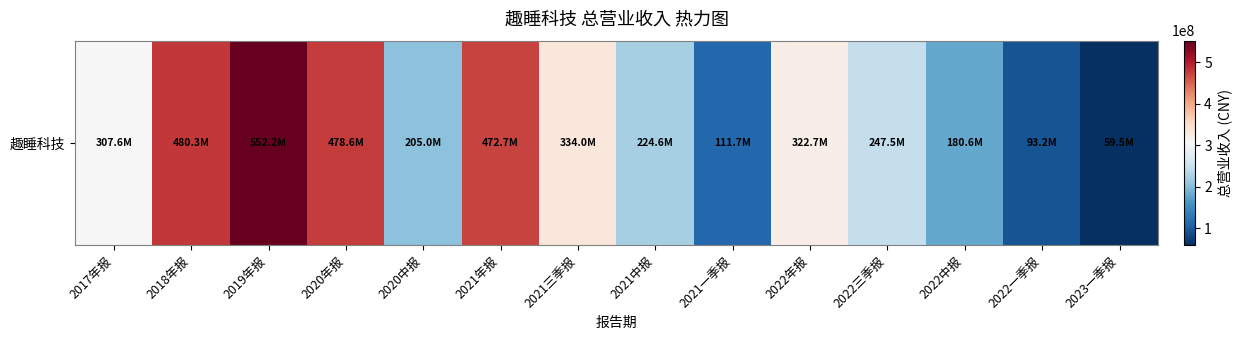

Rank the categories by value from lowest to highest.

2023一季报, 2022一季报, 2021一季报, 2022中报, 2020中报, 2021中报, 2022三季报, 2017年报, 2022年报, 2021三季报, 2021年报, 2020年报, 2018年报, 2019年报